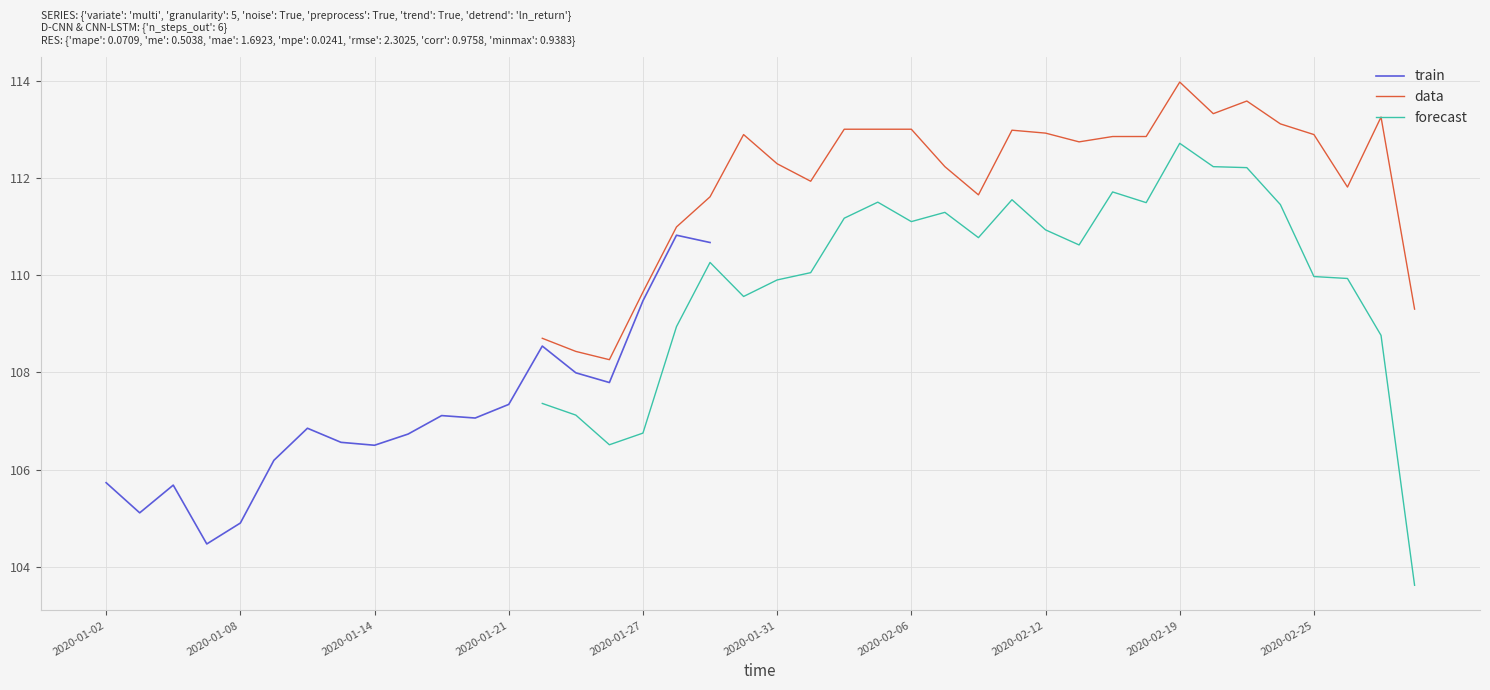

Is it true that data equals 109.7 at 2020-01-27?

True